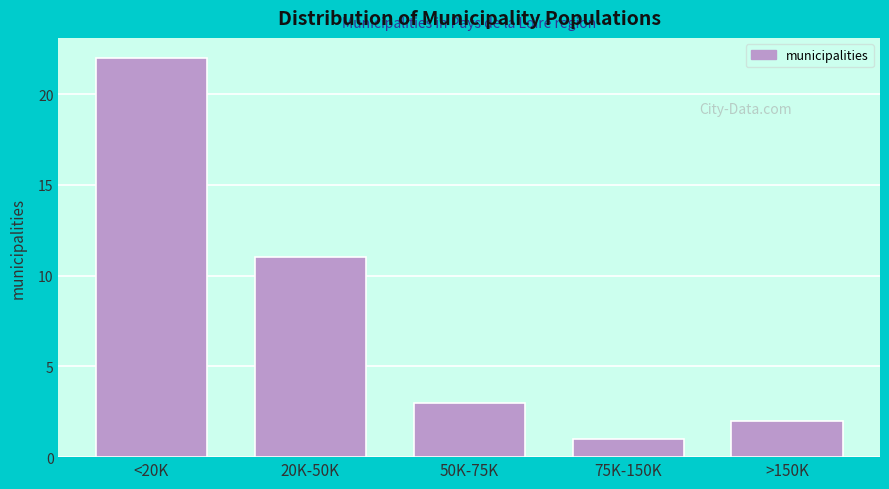

Reading left to right, extract all data points from this chart.

22	11	3	1	2